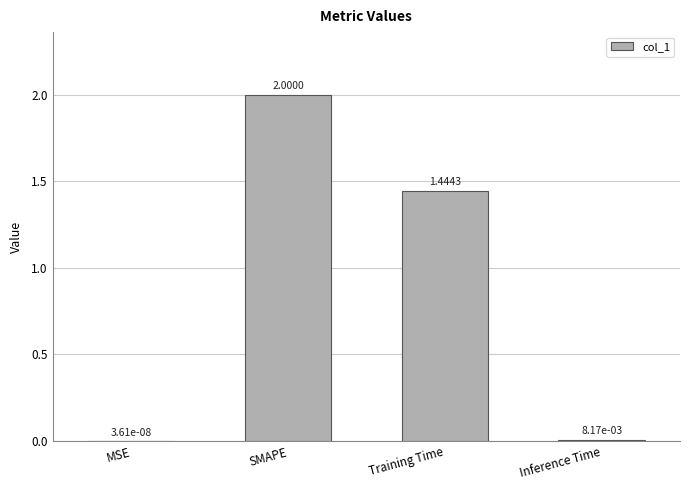

How many values exceed 1?

2